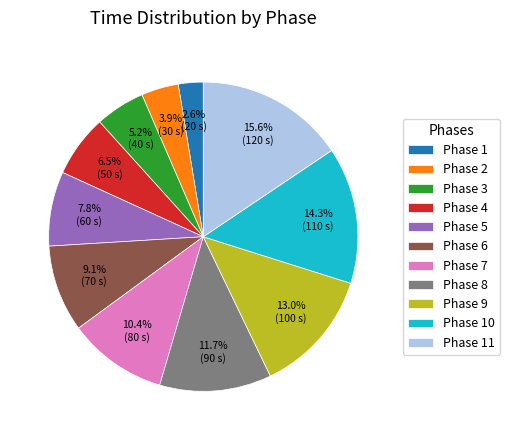

Which category has the smallest portion of the pie?

Phase 1